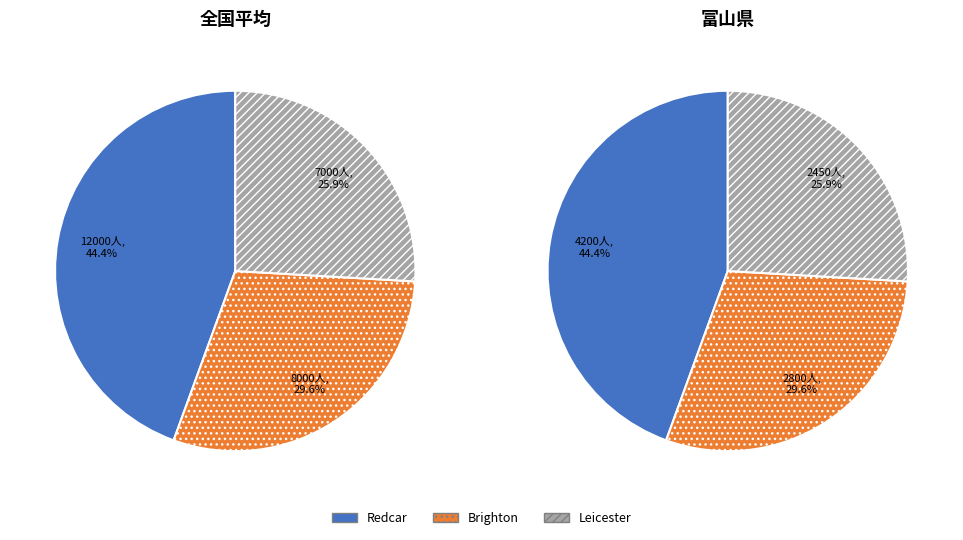

What is the ratio of the value at Leicester to the value at Brighton?

0.9